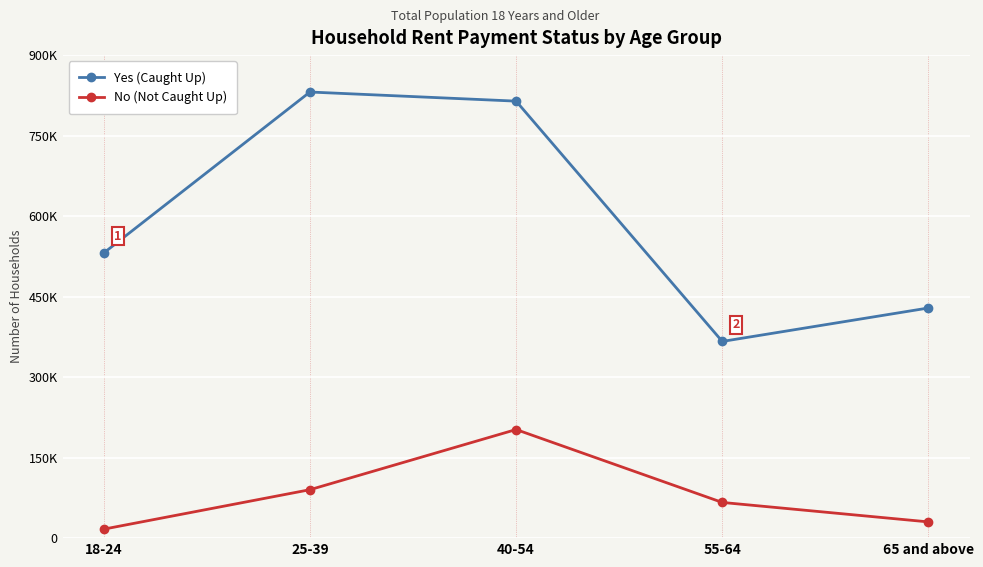

What are all the series names shown in the legend?

Yes (Caught Up), No (Not Caught Up)